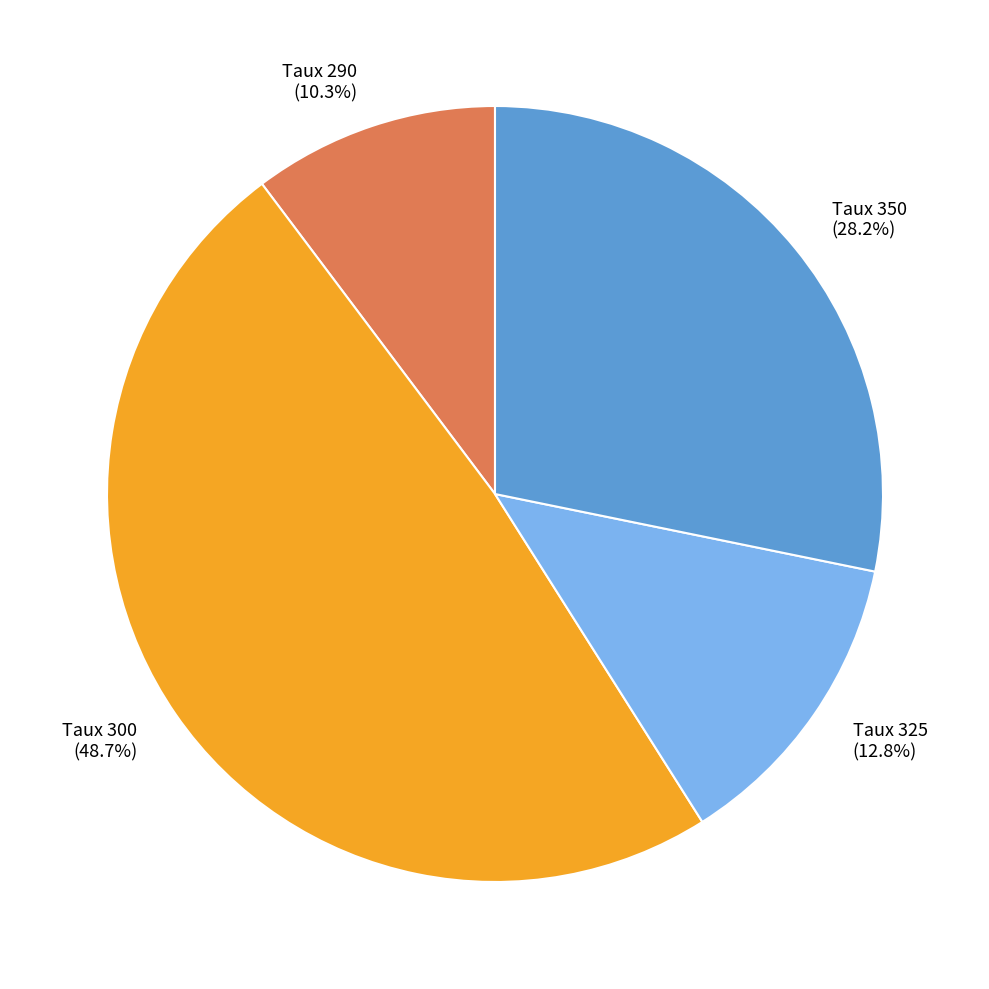

Is there a majority slice in this chart?

No